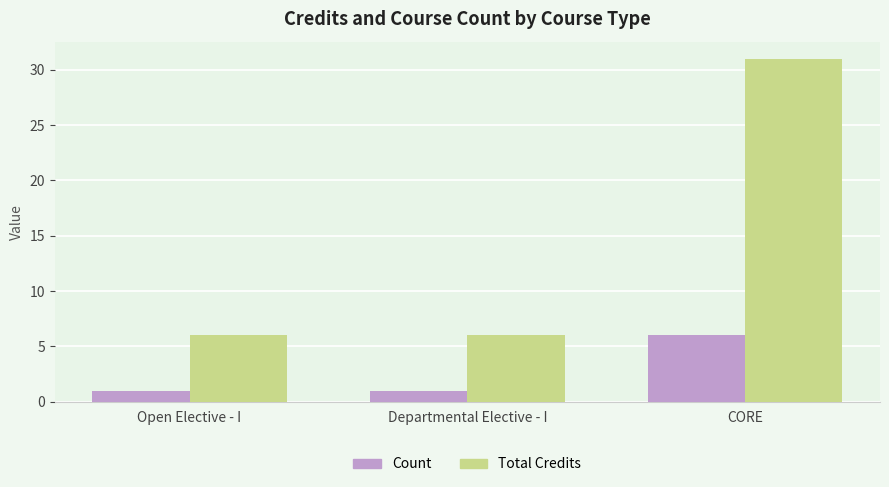

Which series has the largest range (max minus min)?

Total Credits